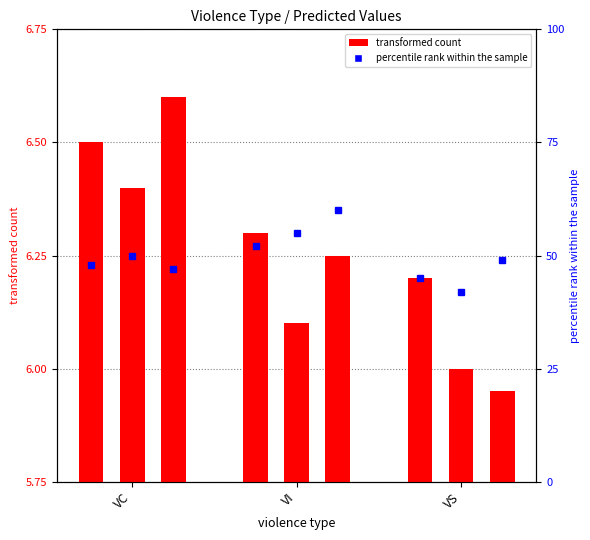

How many groups of bars are there?

3